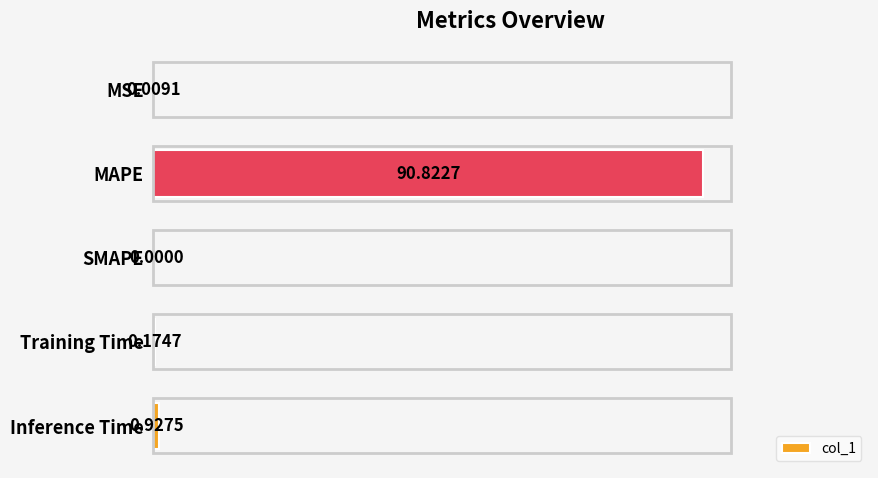

At which category does the chart reach its peak across all series?

MAPE